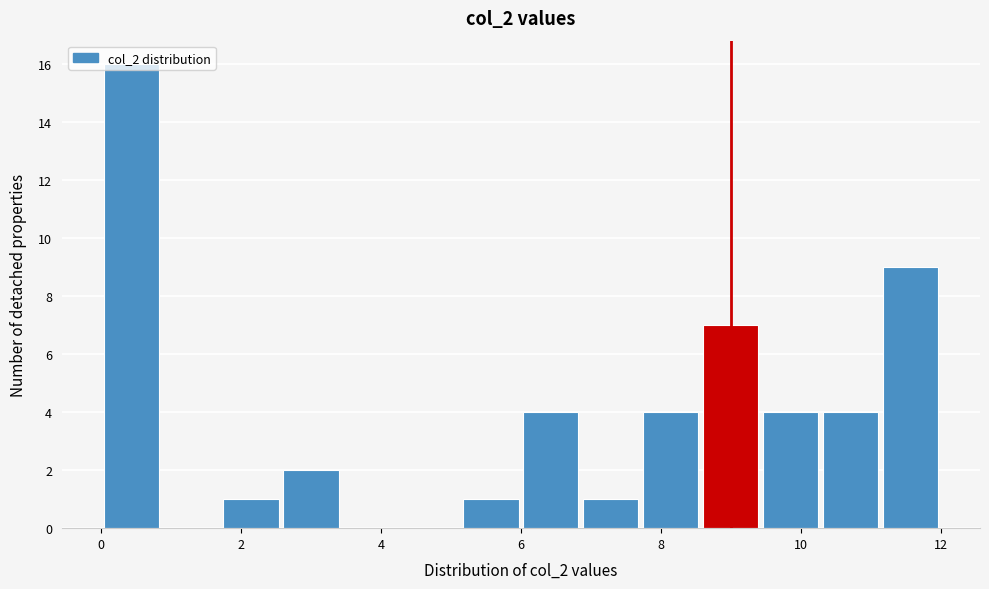

Reading left to right, list every bar in this chart as the range it spans on the x-axis followed by its height. Neither the bar edges nor the heights are printed on the chart, so give them approximately, as read against the axes.

0.0 to 0.8: 16
0.8 to 1.8: 0
1.8 to 2.6: 1
2.6 to 3.4: 2
3.4 to 4.2: 0
4.2 to 5.2: 0
5.2 to 6.0: 1
6.0 to 6.8: 4
6.8 to 7.8: 1
7.8 to 8.6: 4
8.6 to 9.4: 7
9.4 to 10.2: 4
10.2 to 11.2: 4
11.2 to 12.0: 9